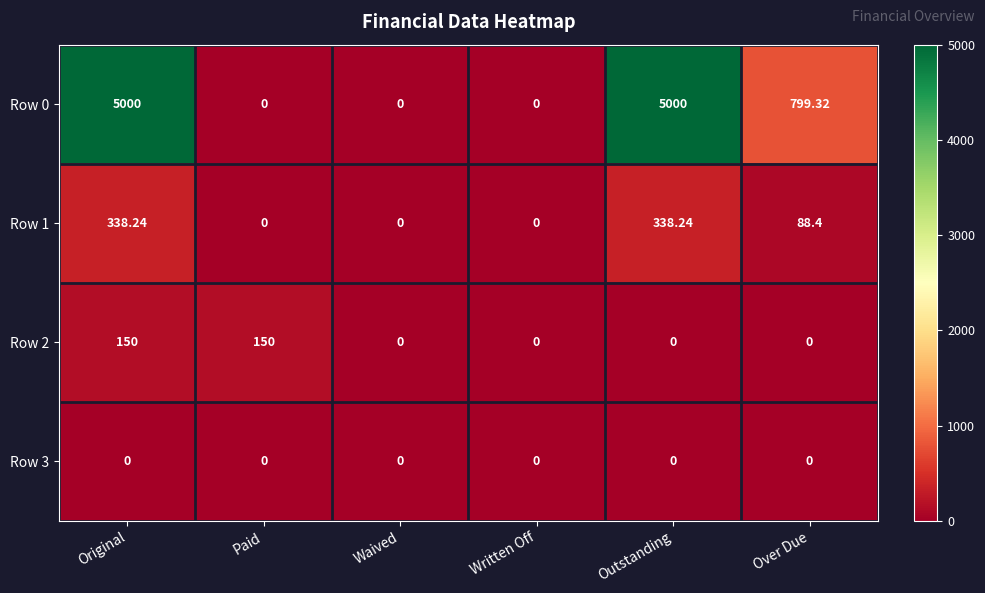

Is the value of Row 3 at Outstanding greater than the value of Row 0 at Outstanding?

No